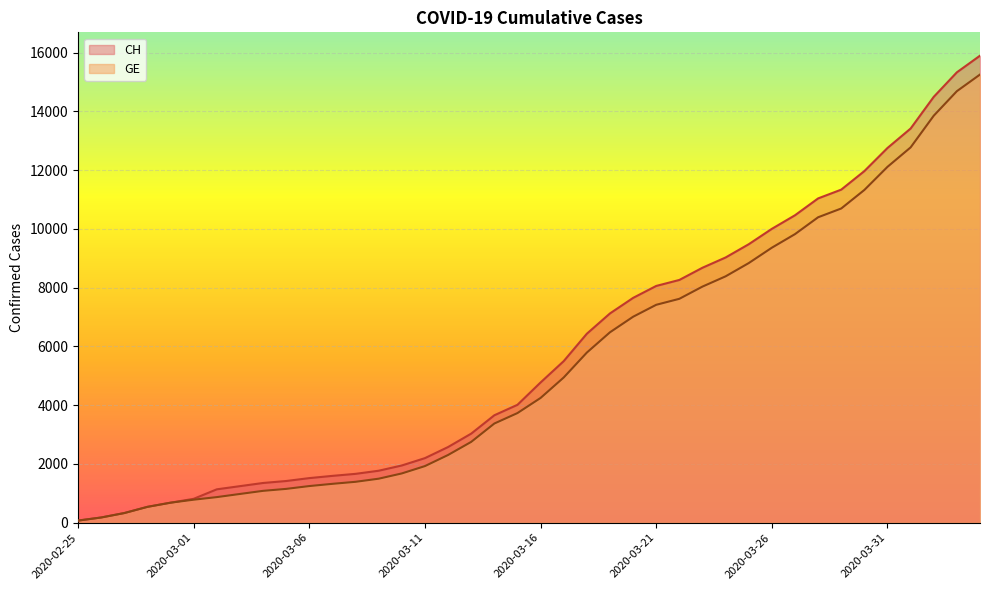

List the series in order of their peak value, lowest first.

GE, CH